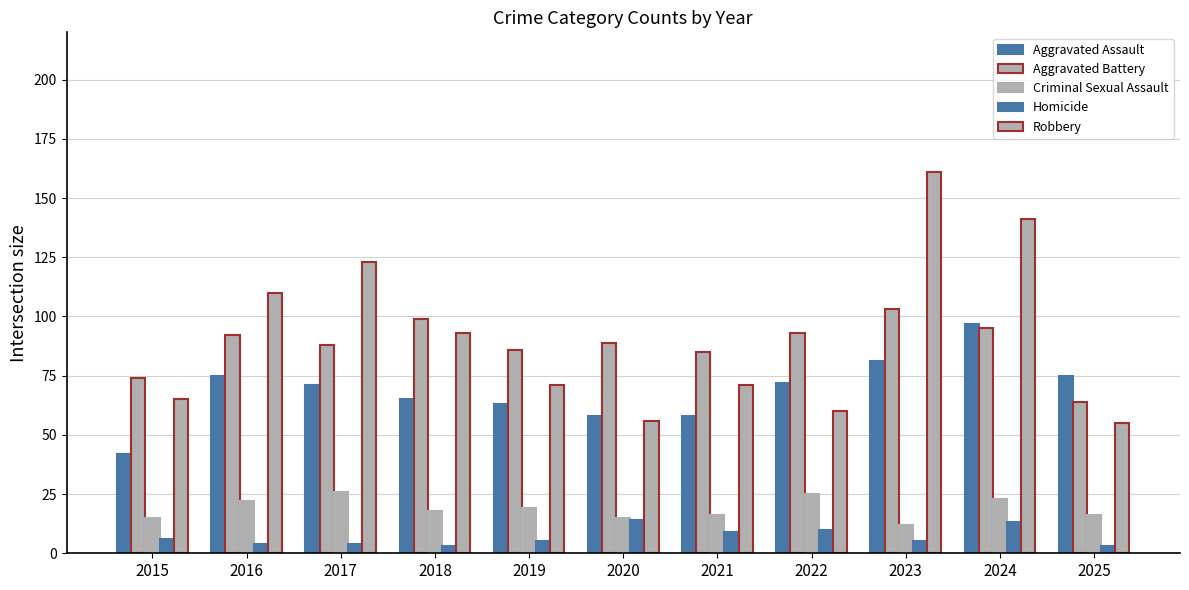

How many bars are there in total?

55